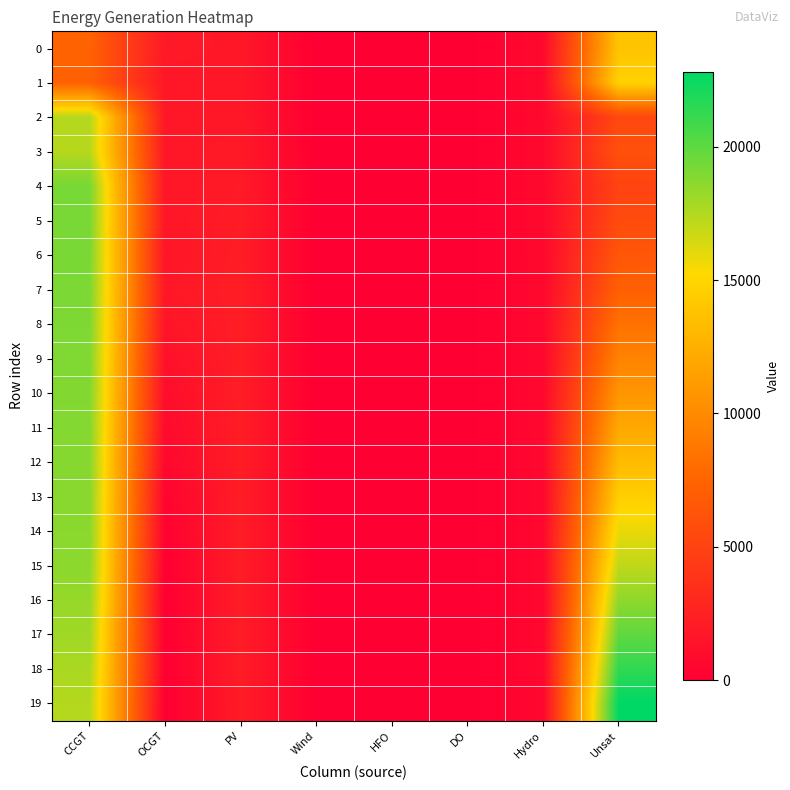

At which category is the sum across all series the highest?

CCGT